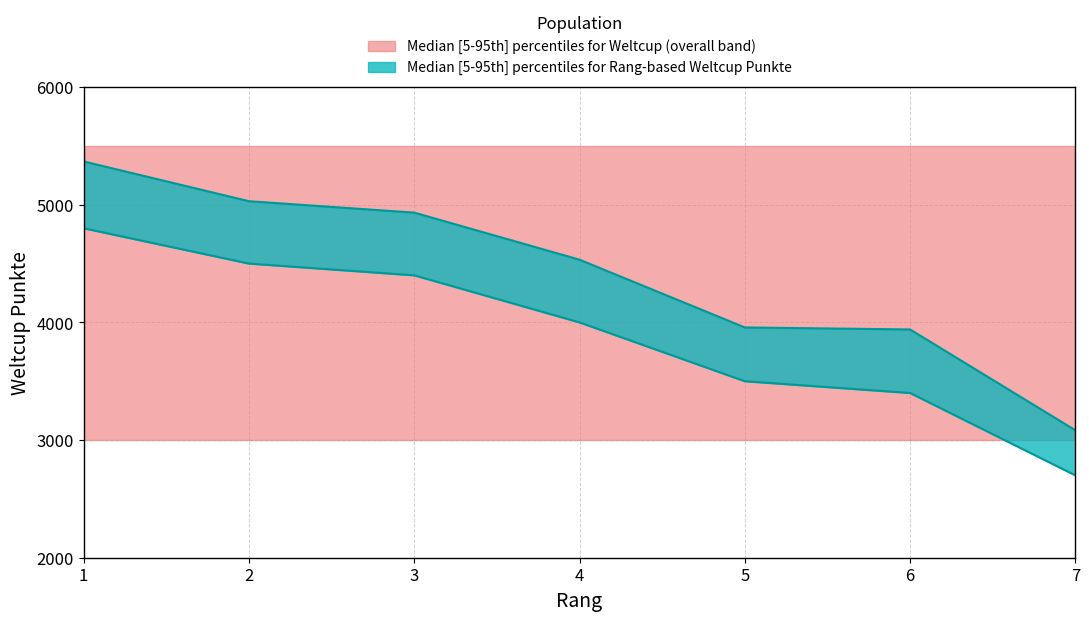

What is the value of the 7th point from the left?

3083